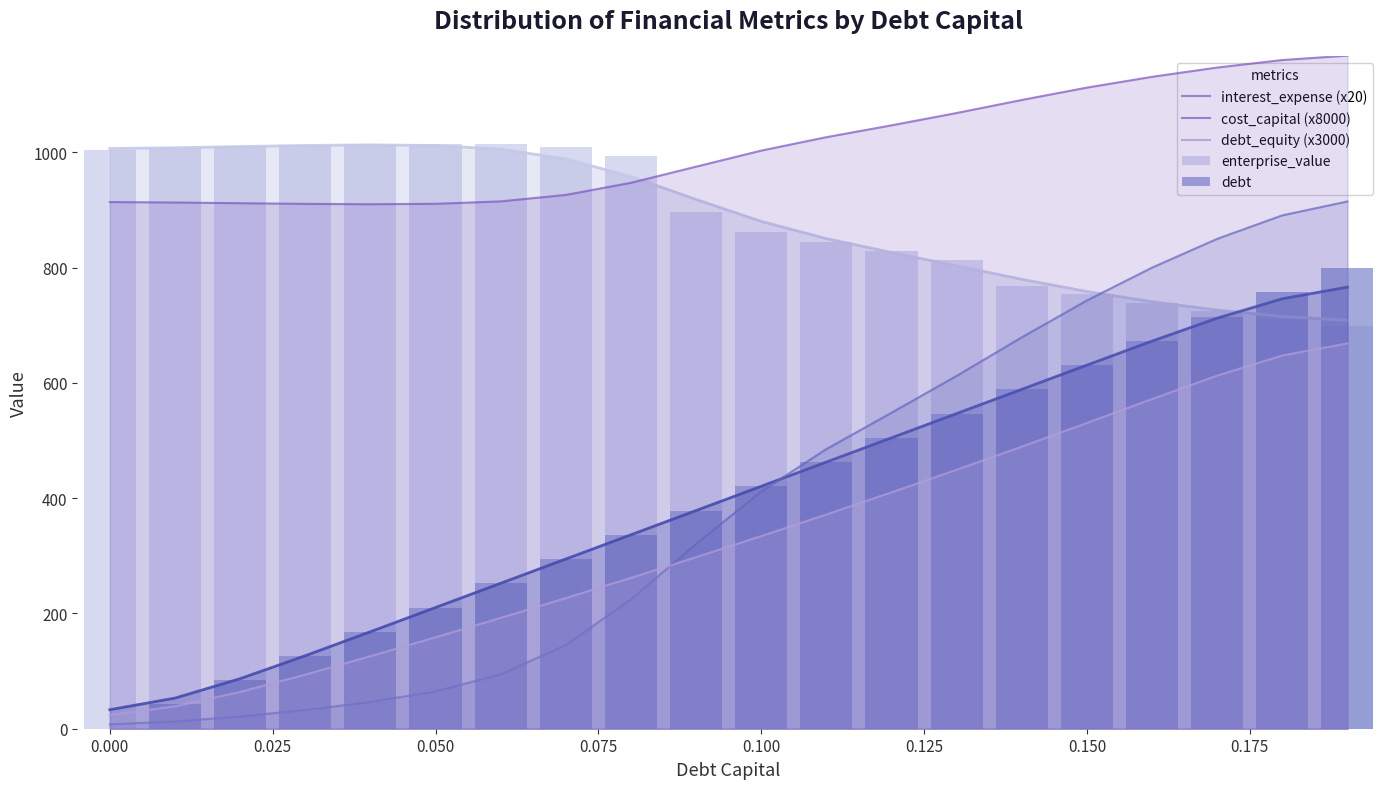

How many groups of bars are there?

20